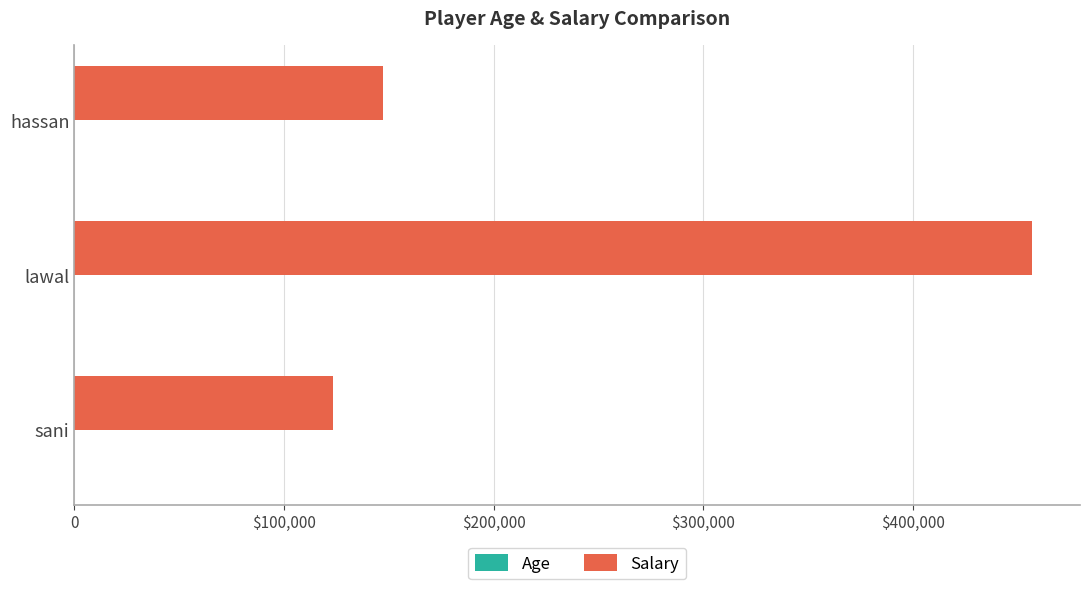

How many values in the Age series exceed 22?

1